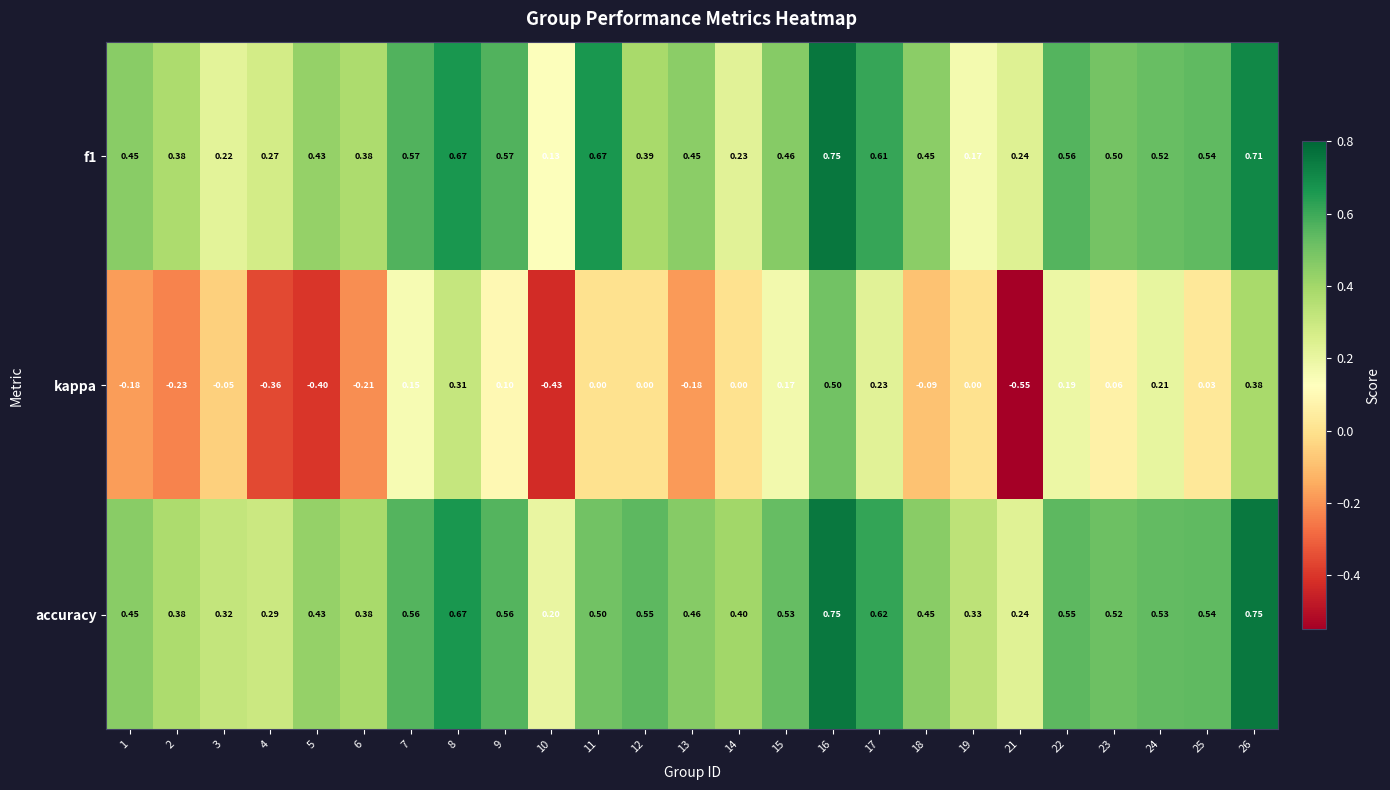

Which series has the widest spread of values?

kappa